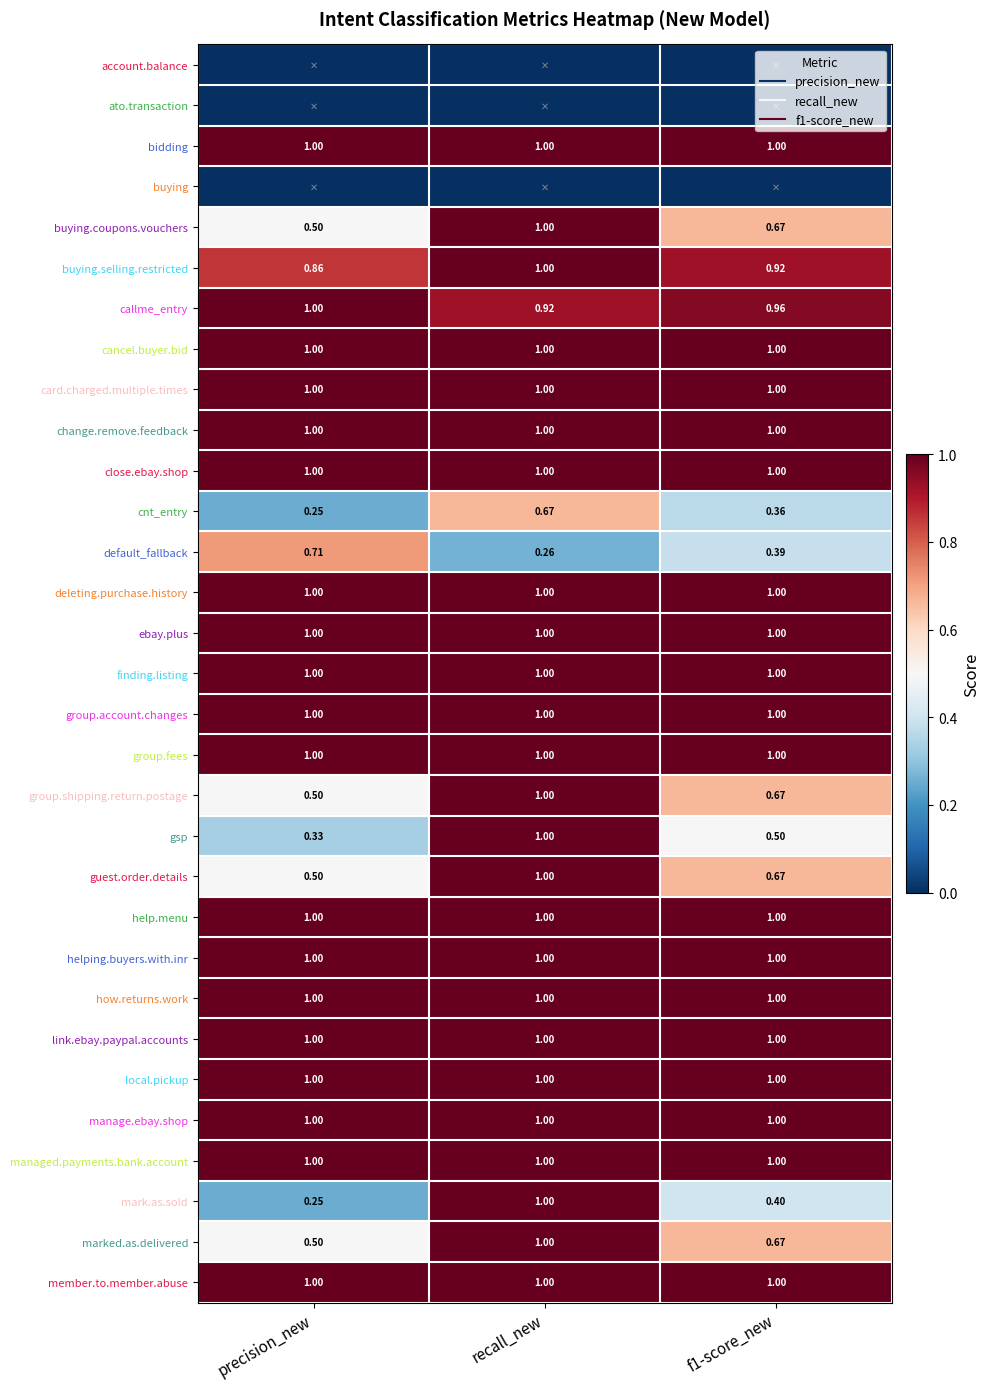

Which has a higher value, recall_new or f1-score_new?

recall_new